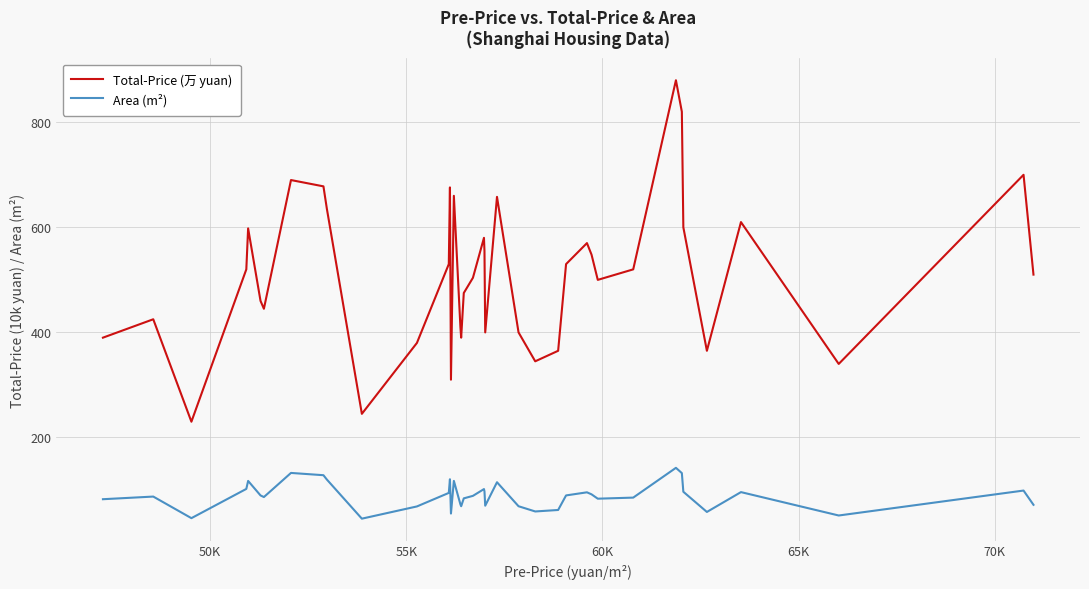

At how many categories does at least one series exceed 840?

1